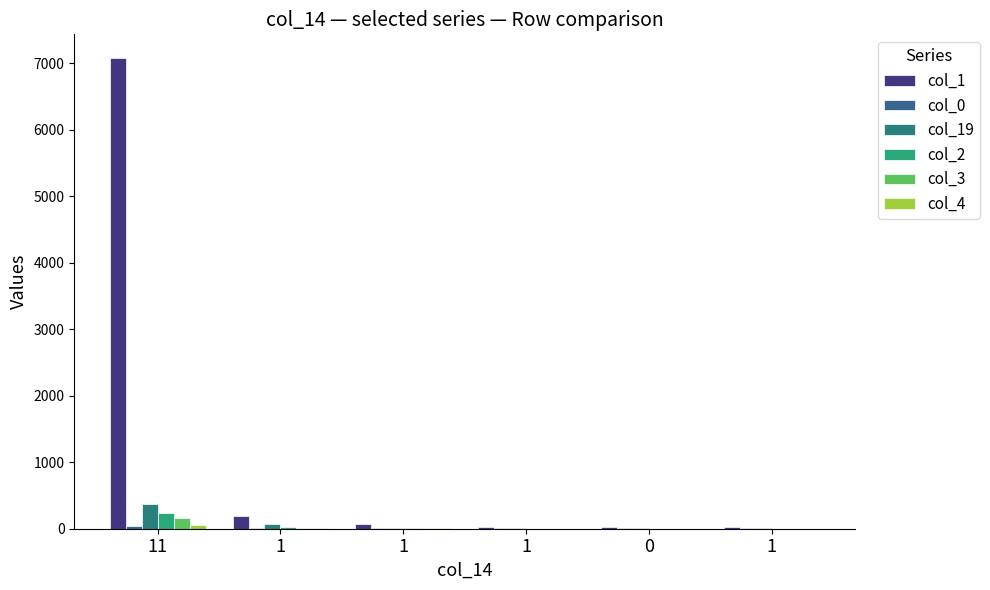

Rank the categories by col_2 value from highest to lowest.

11, 1, 1, 1, 0, 1